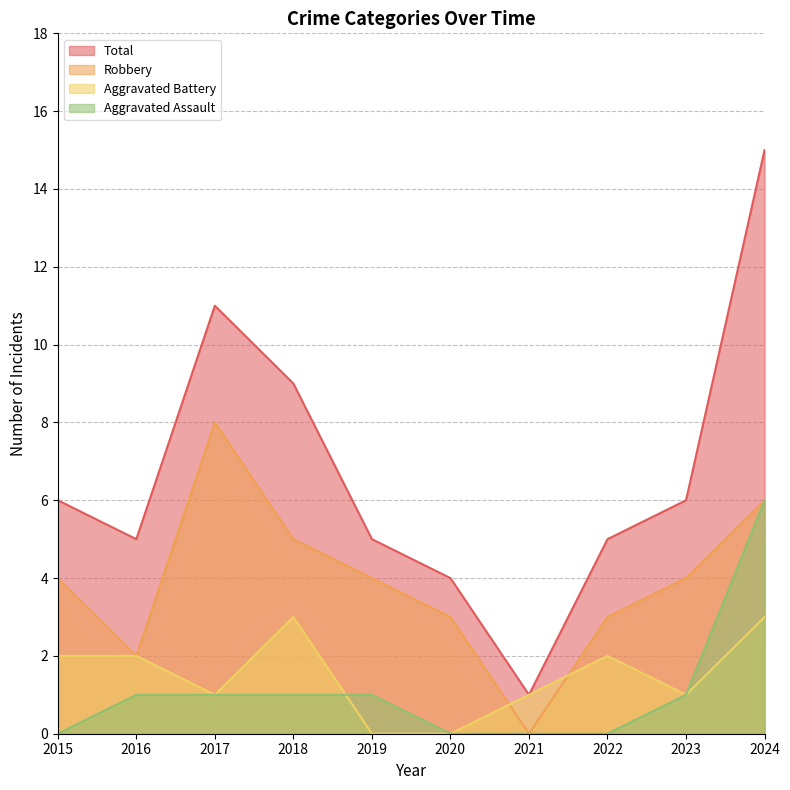

What is the difference between the maximum and minimum values in the Total series?

14